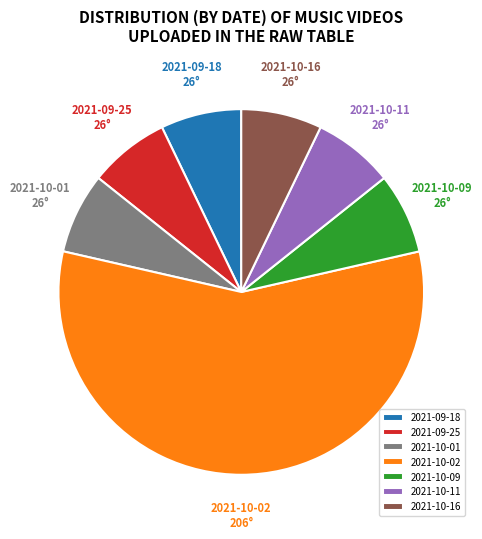

Which has a higher value, 2021-10-02 or 2021-10-11?

2021-10-02